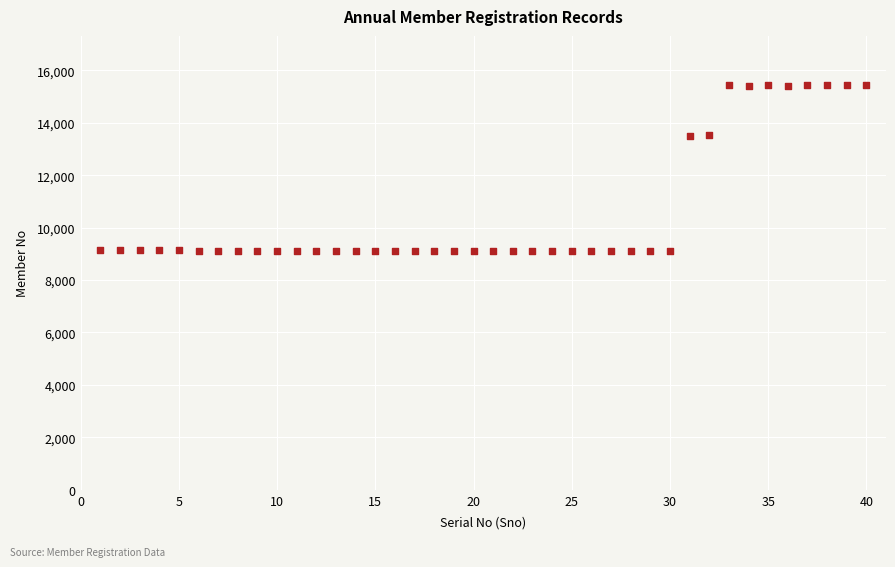

What is the range of X values (max minus min)?

39